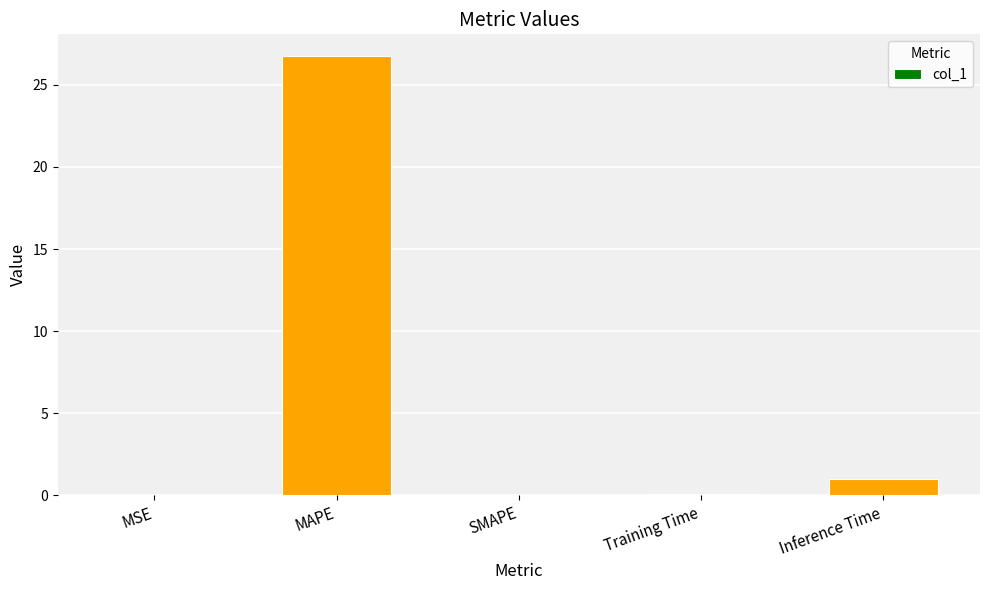

Where is the data nearest to the value 13?

Inference Time